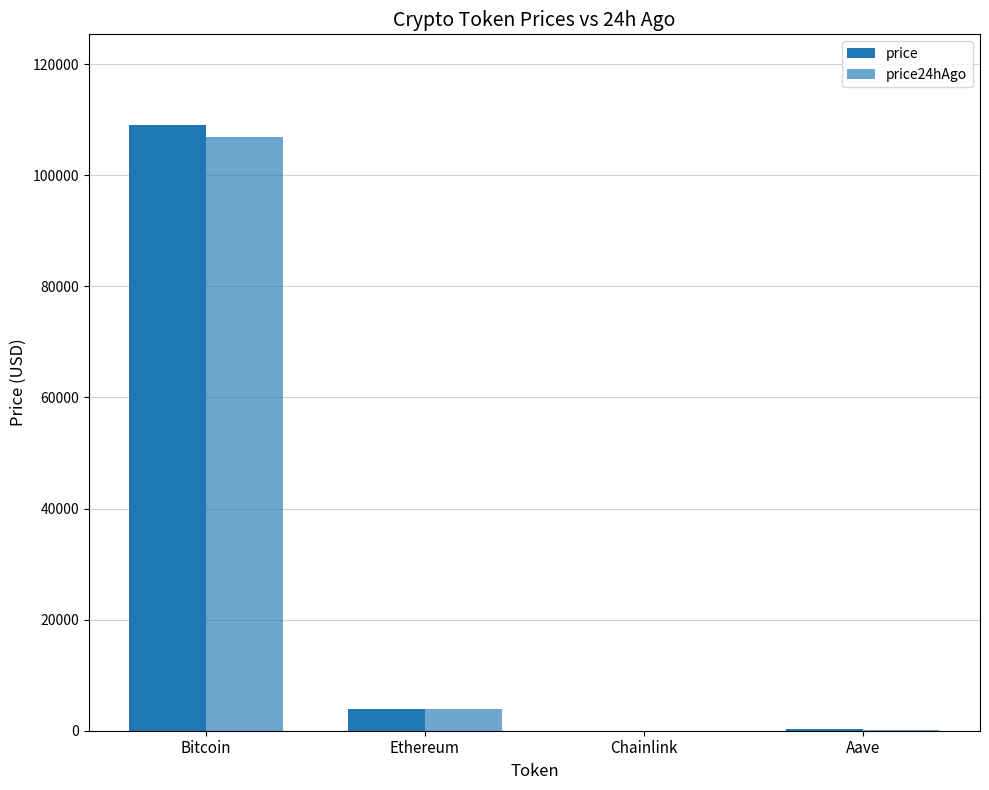

True or false: price24hAgo has a value of 3888.6 at Ethereum.

True